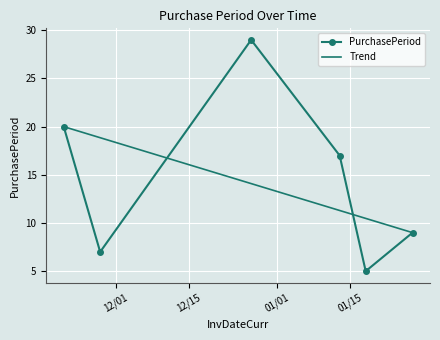

What is the label of the 6th point from the left?

2017-01-27